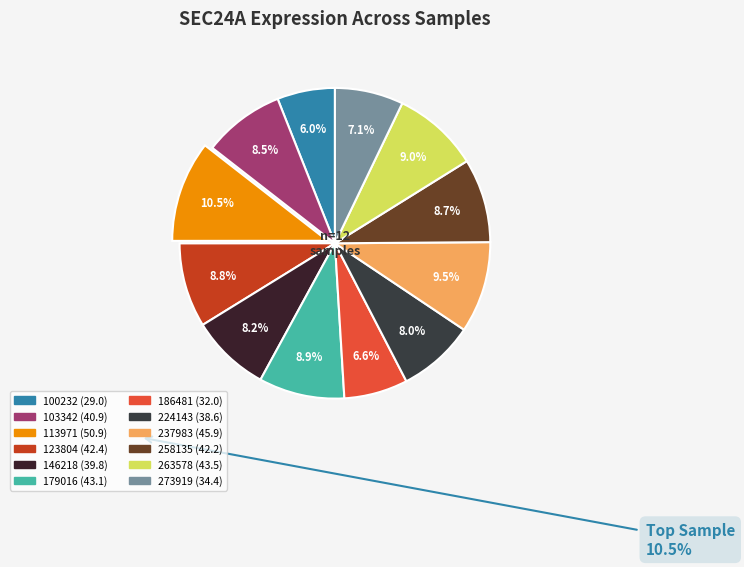

The 179016 slice represents 2% of the pie. True or false?

False